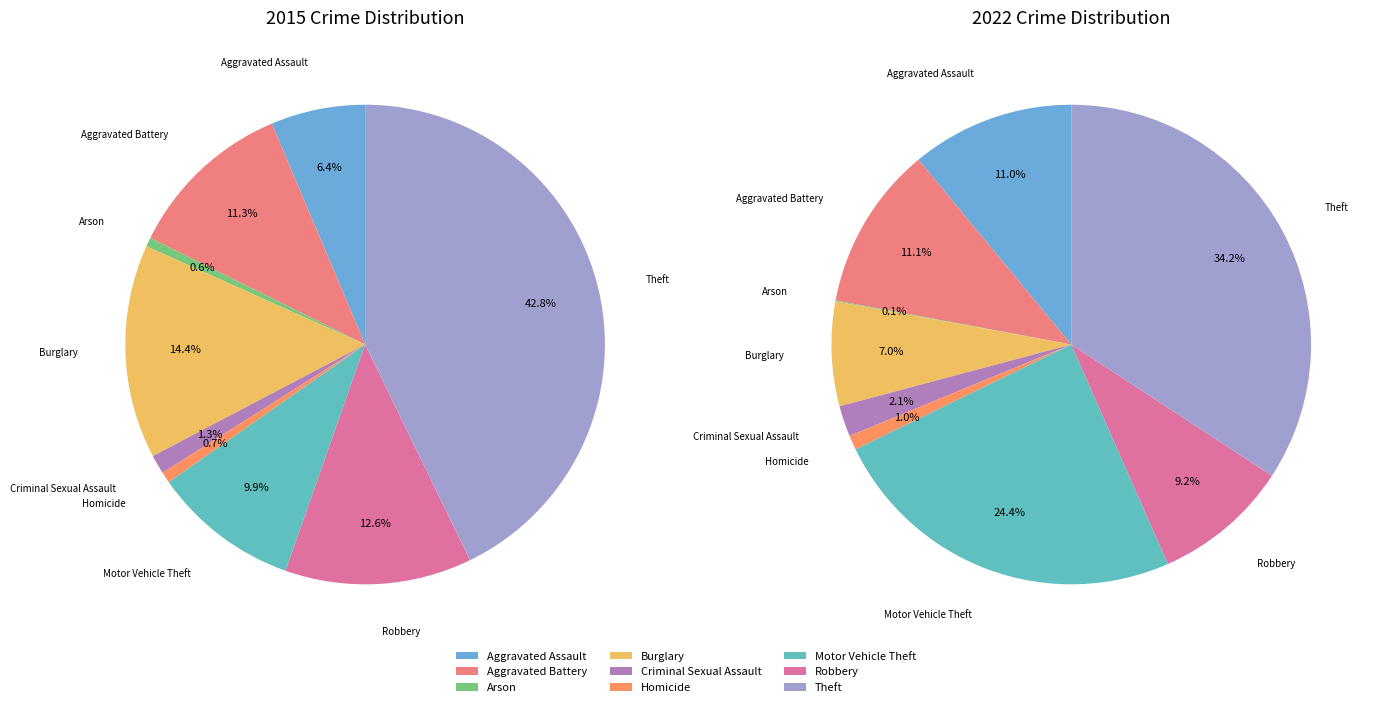

What percentage do Robbery and Burglary together represent?

27.0%